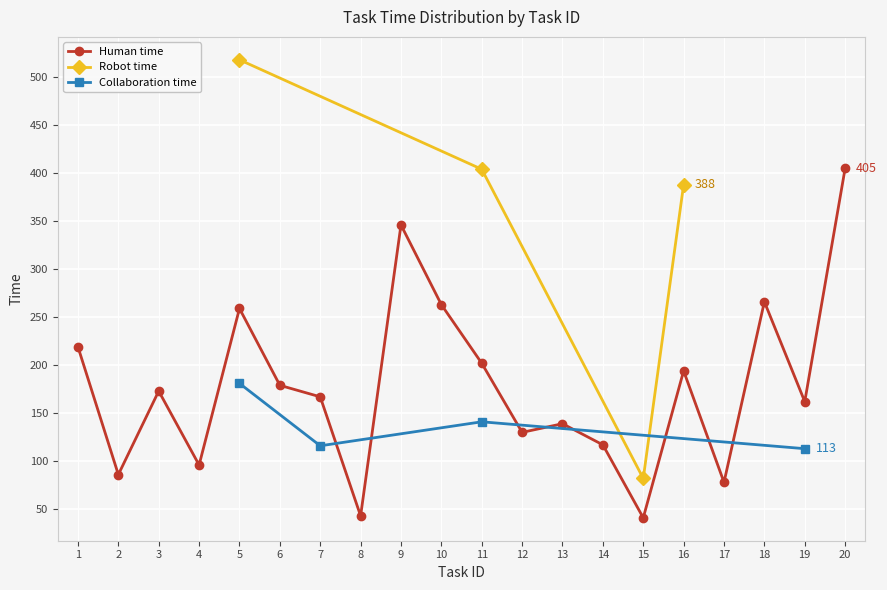

At which label is Robot time closest to 258?

16